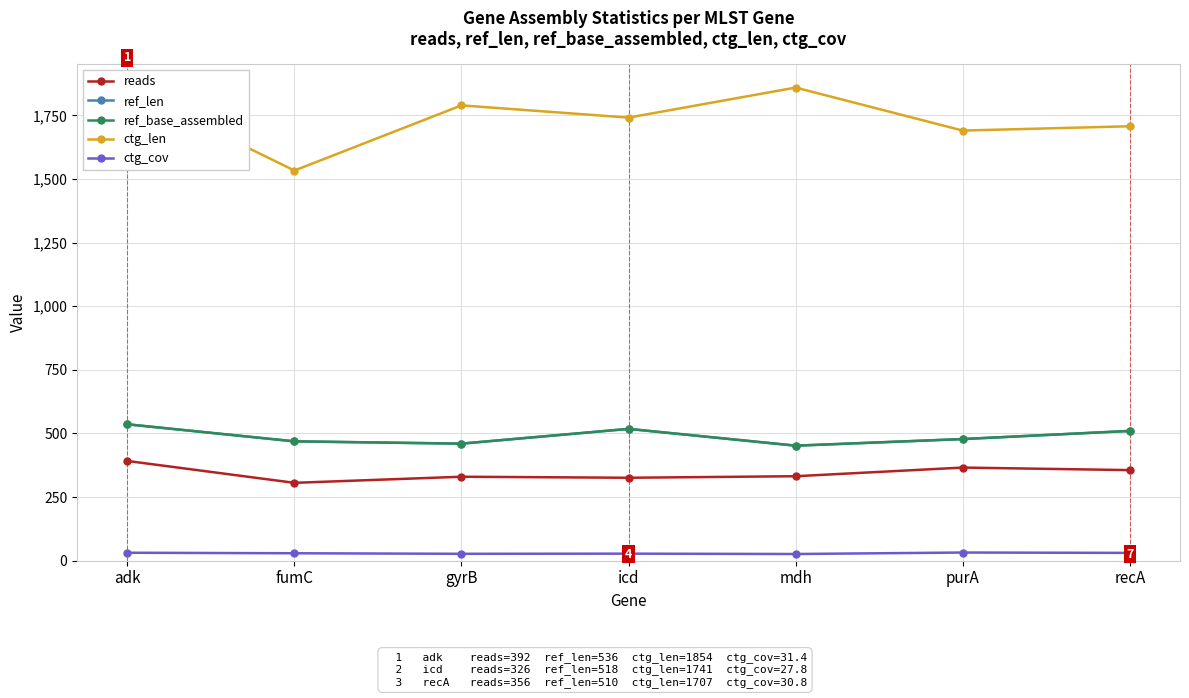

Reading left to right, list all the values displayed in this chart.

reads: adk=392.0	fumC=306.0	gyrB=330.0	icd=326.0	mdh=332.0	purA=366.0	recA=356.0
ref_len: adk=536.0	fumC=469.0	gyrB=460.0	icd=518.0	mdh=452.0	purA=478.0	recA=510.0
ref_base_assembled: adk=536.0	fumC=469.0	gyrB=460.0	icd=518.0	mdh=452.0	purA=478.0	recA=510.0
ctg_len: adk=1854.0	fumC=1533.0	gyrB=1789.0	icd=1741.0	mdh=1859.0	purA=1690.0	recA=1707.0
ctg_cov: adk=31.4	fumC=29.3	gyrB=27.2	icd=27.8	mdh=26.4	purA=32.2	recA=30.8